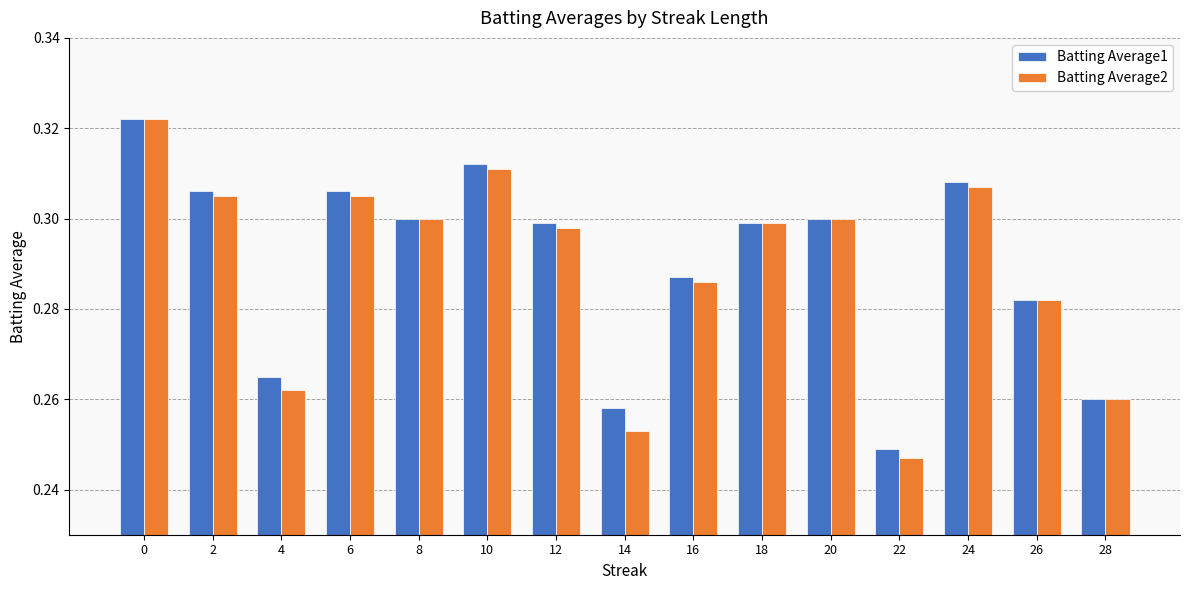

What is the difference between the maximum and second lowest values in the Batting Average1 series?

0.1